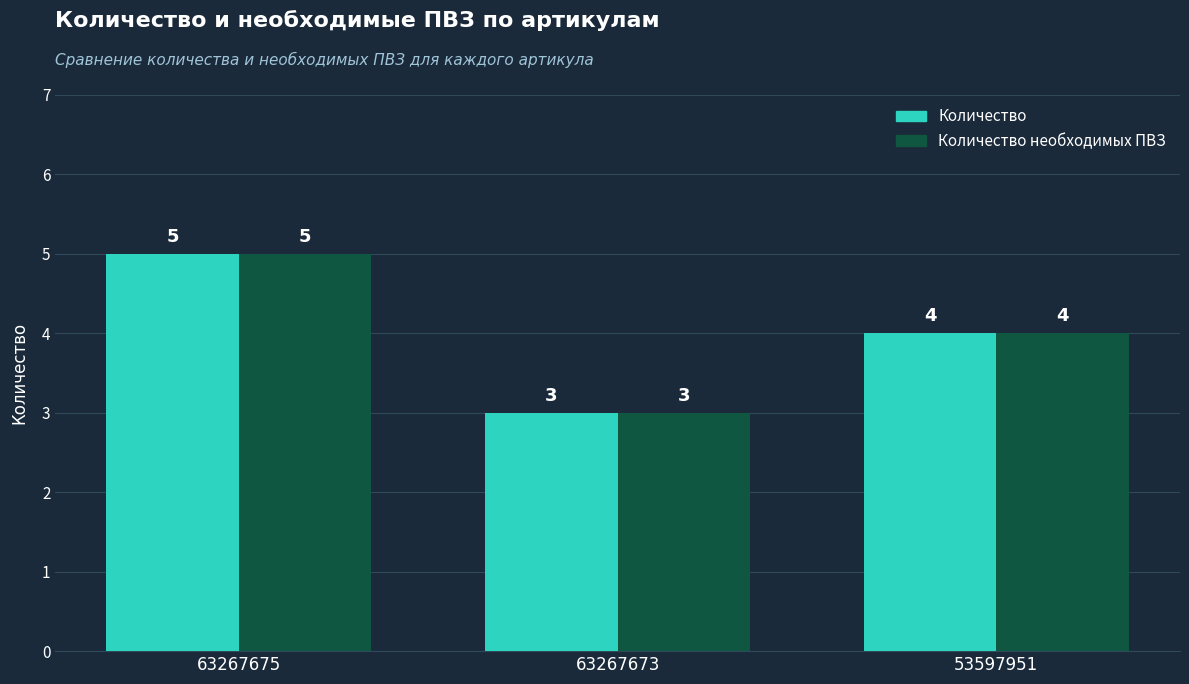

How many bars are there in each group?

2